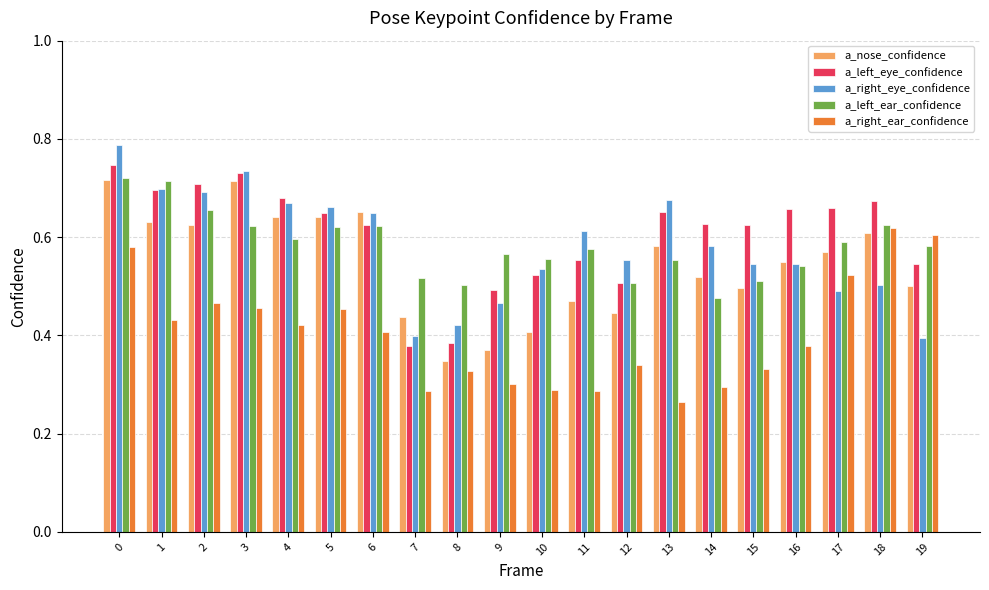

How many bars are there in total?

100